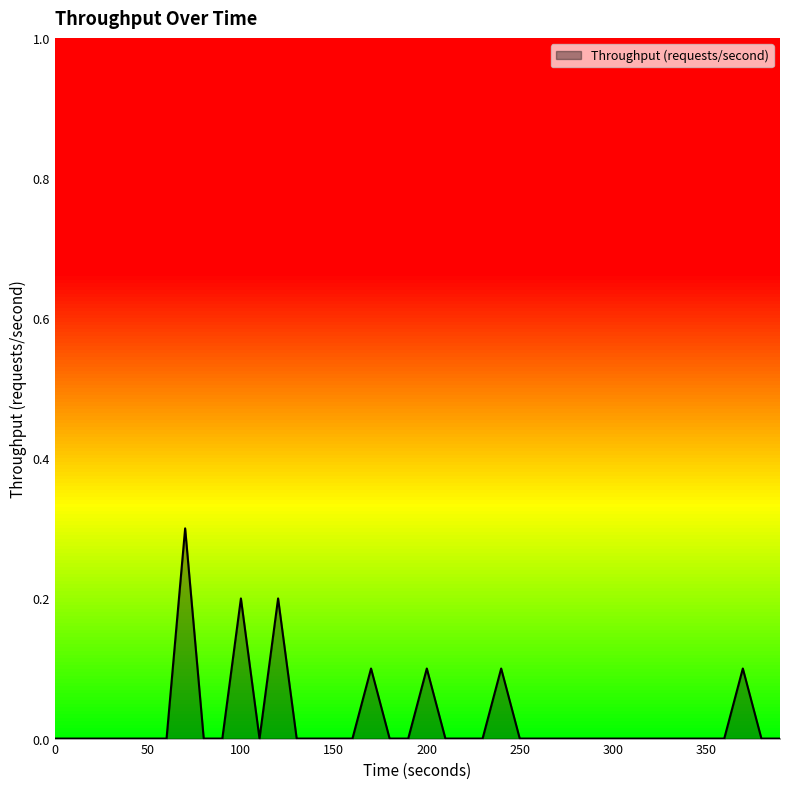

What is the maximum value shown in the chart?

0.3